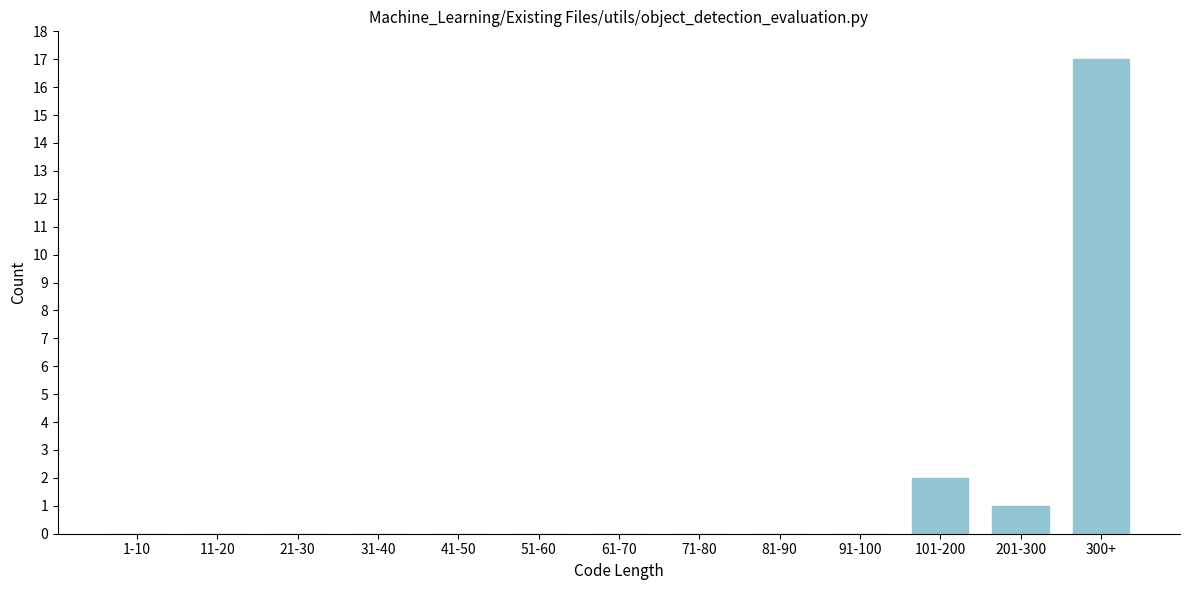

The value at 1-10 is 0. True or false?

True